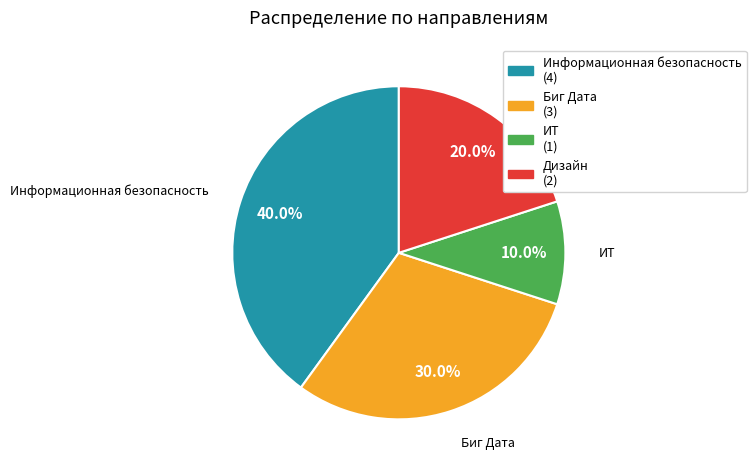

To the nearest percent, what percentage of the pie is Дизайн?

20%